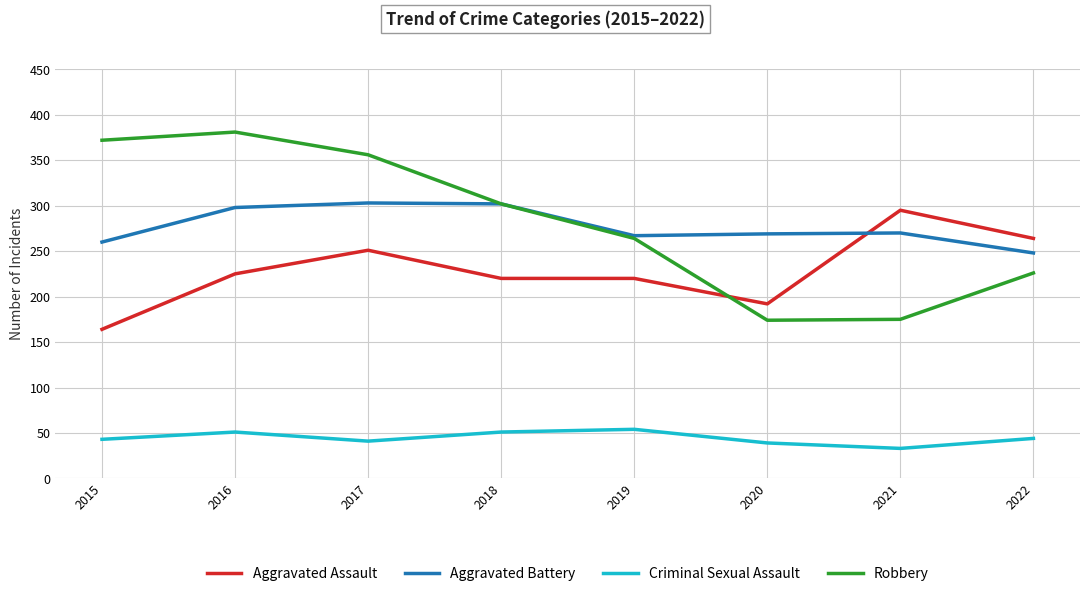

Between which two adjacent categories do Aggravated Battery and Aggravated Assault first intersect?

2020 and 2021